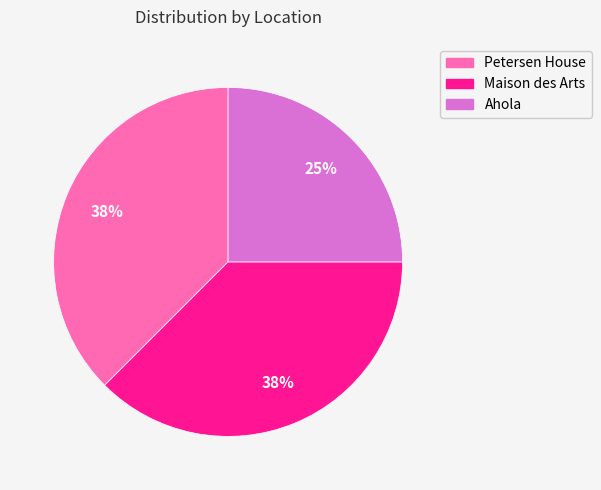

To the nearest percent, what portion does Ahola represent?

25%